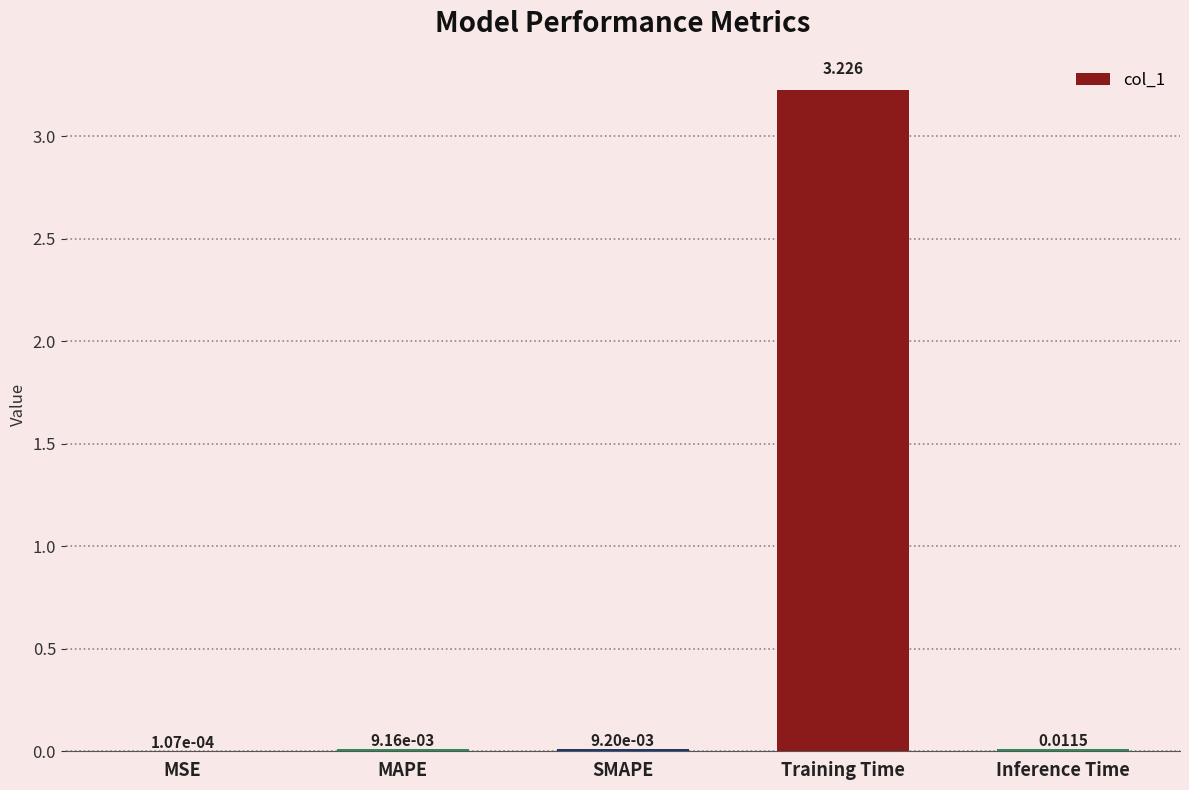

At which category does the chart reach its peak across all series?

Training Time